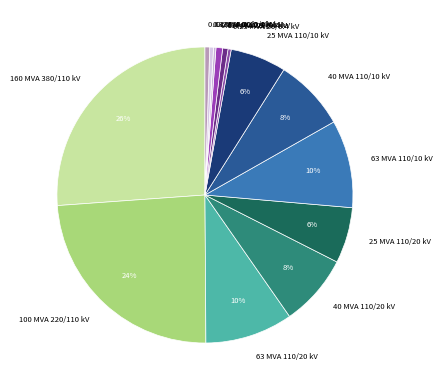

To the nearest percent, what percentage of the pie is 160 MVA 380/110 kV?

26%